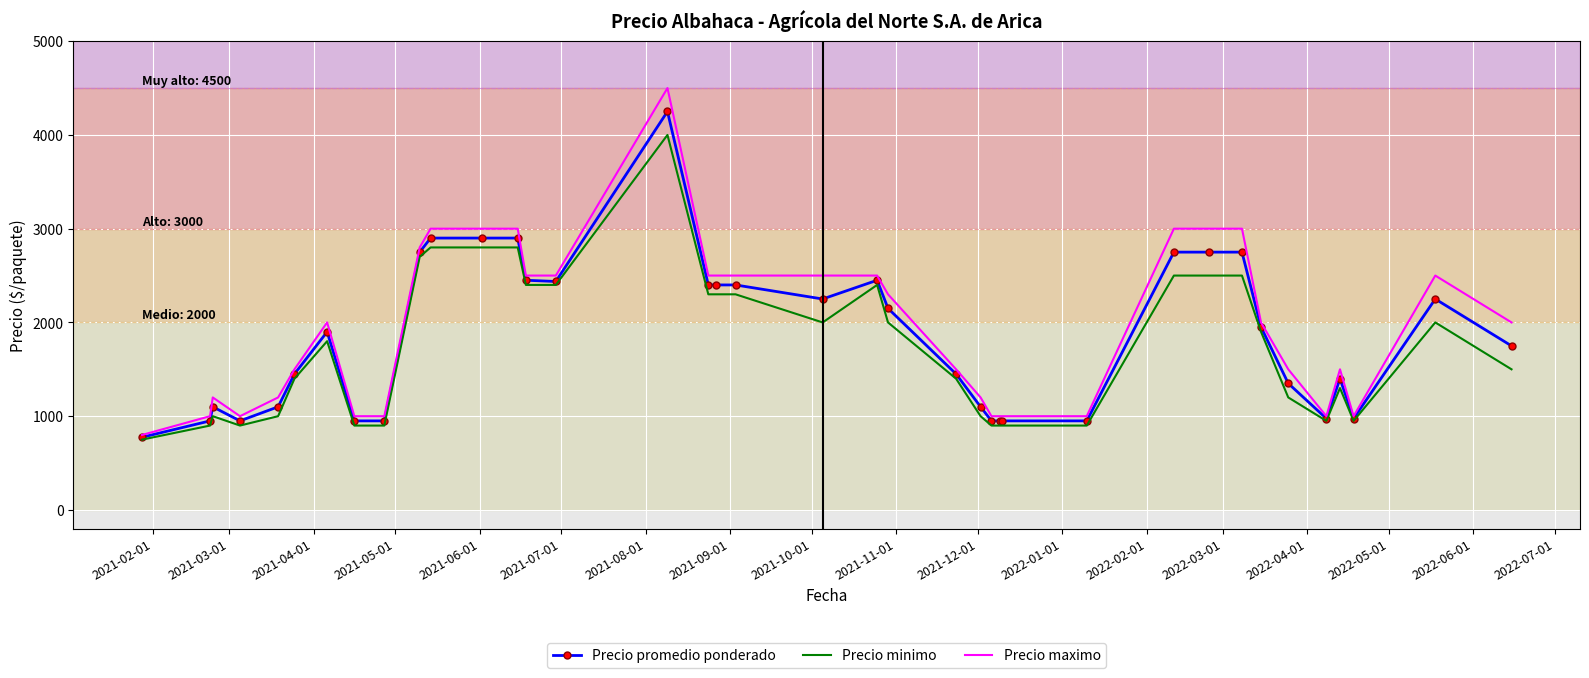

Which series has the largest range (max minus min)?

Precio maximo